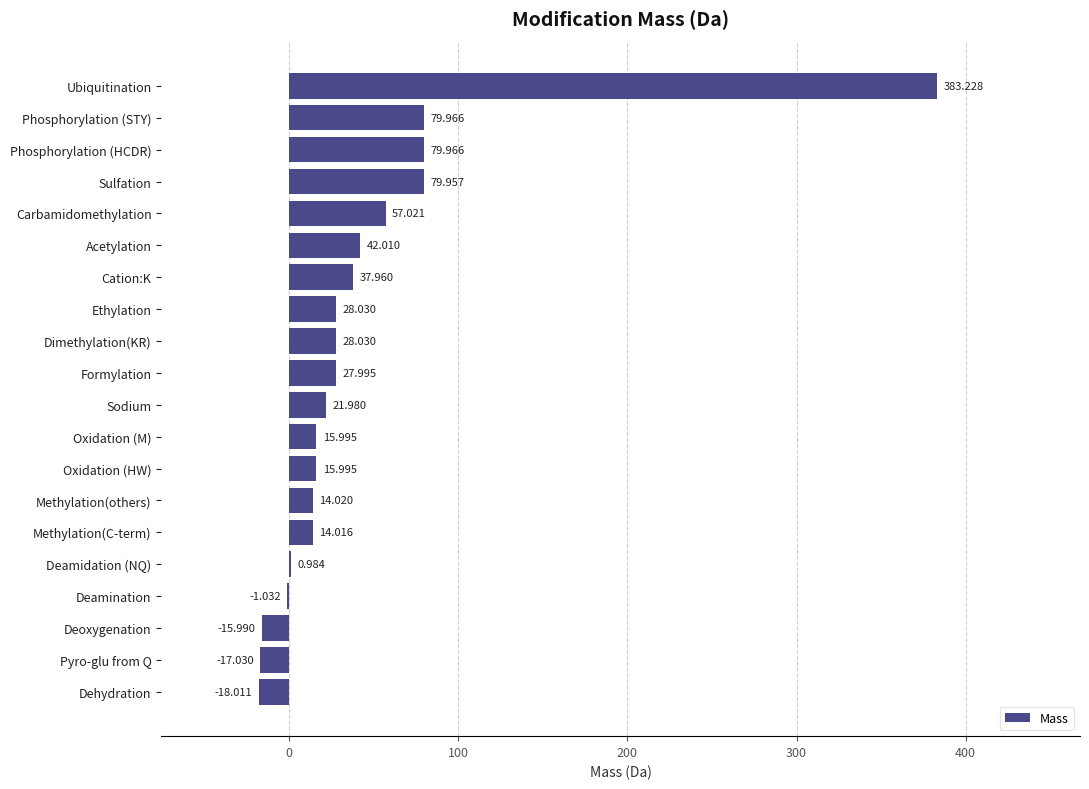

Which has a higher value, Ethylation or Deamination?

Ethylation